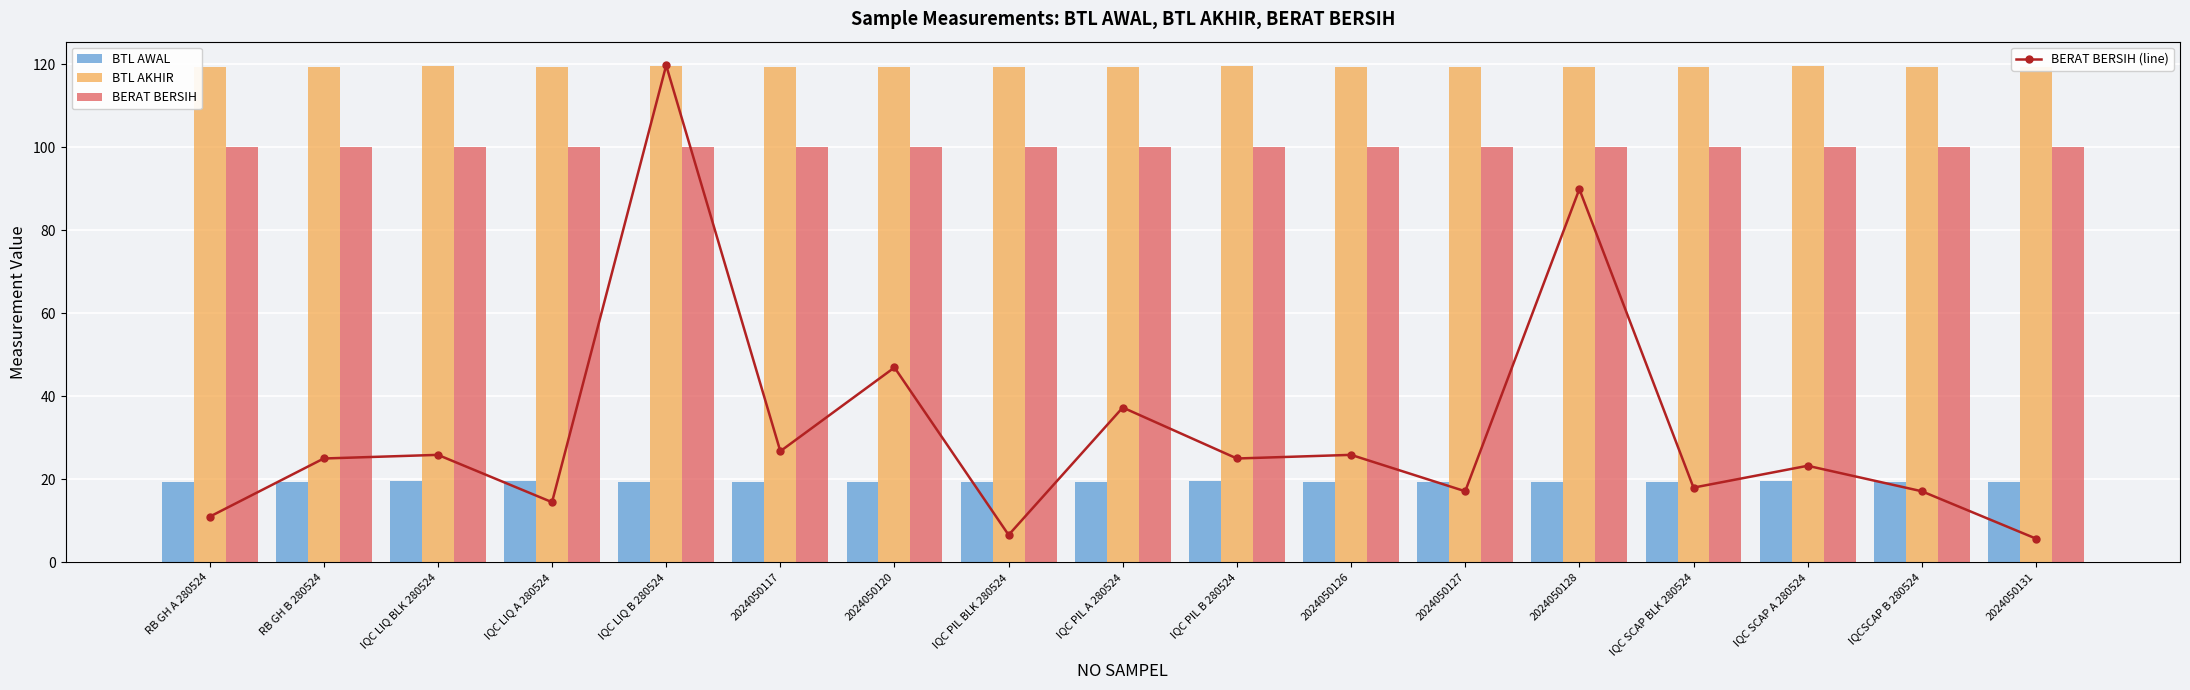

Which series has the largest total across all categories?

BTL AKHIR